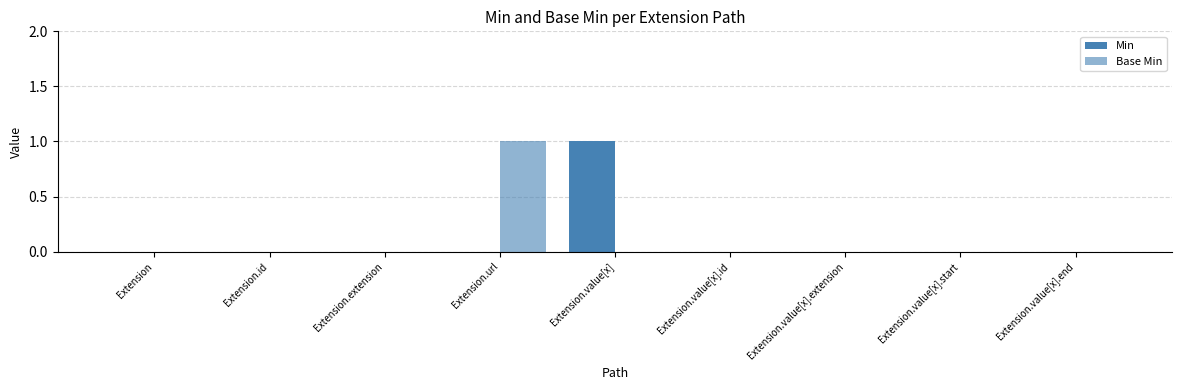

Are the bars horizontal?

No